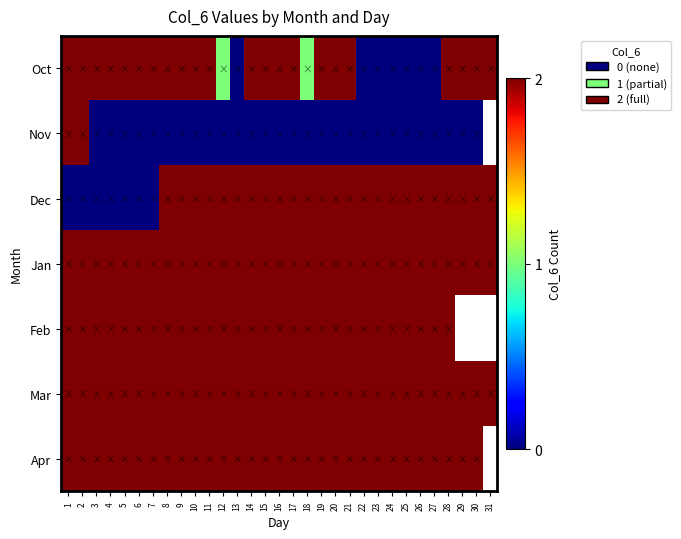

What is the total value across all series at 14?

12.0